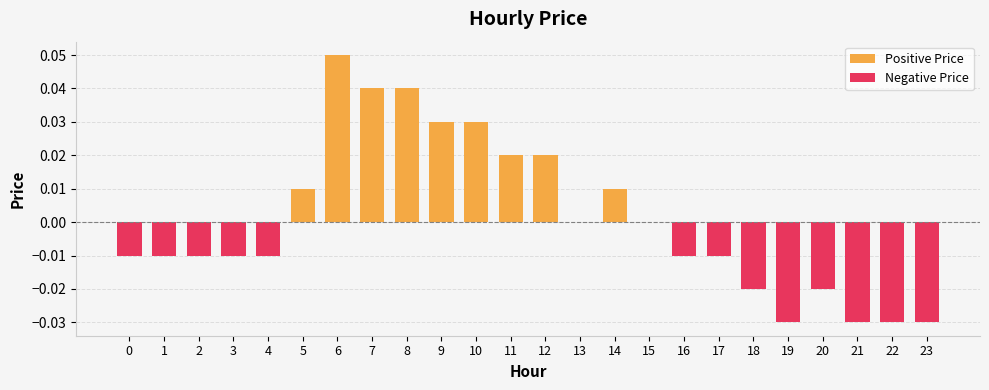

Which label corresponds to the smallest value in the chart?

19